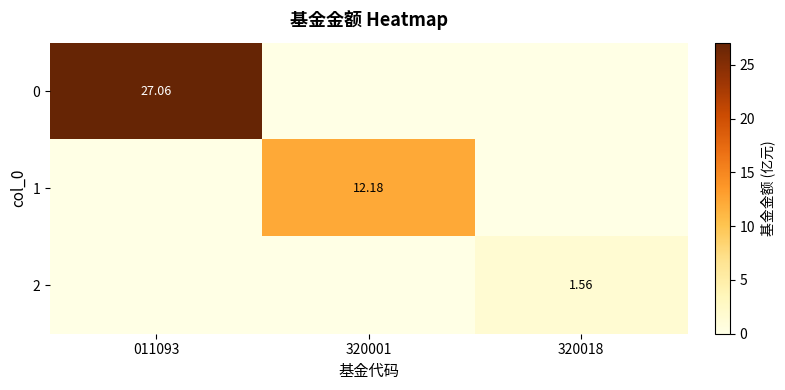

At which category is the sum across all series the highest?

011093